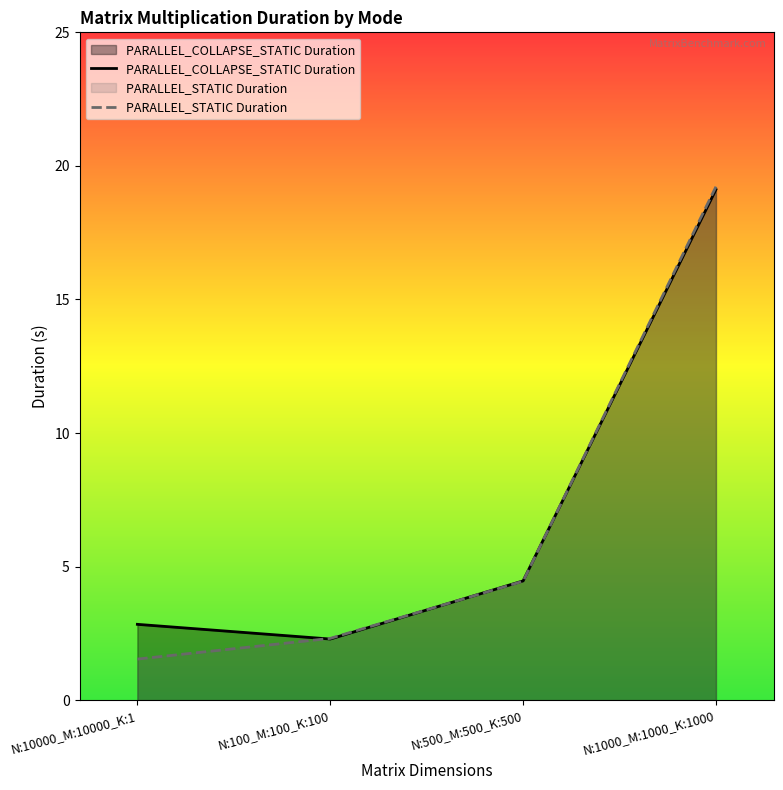

Does the chart display data point markers on the line(s)?

No